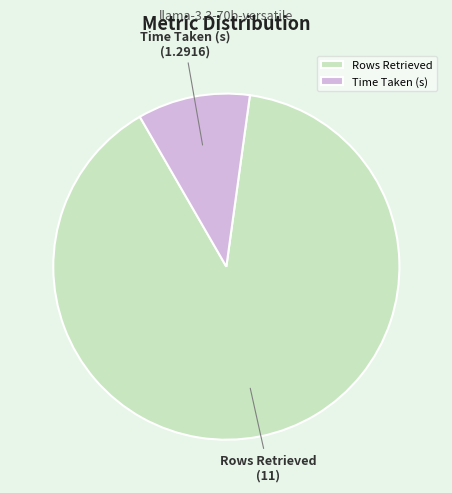

Is there any slice that represents more than half of the pie?

Yes